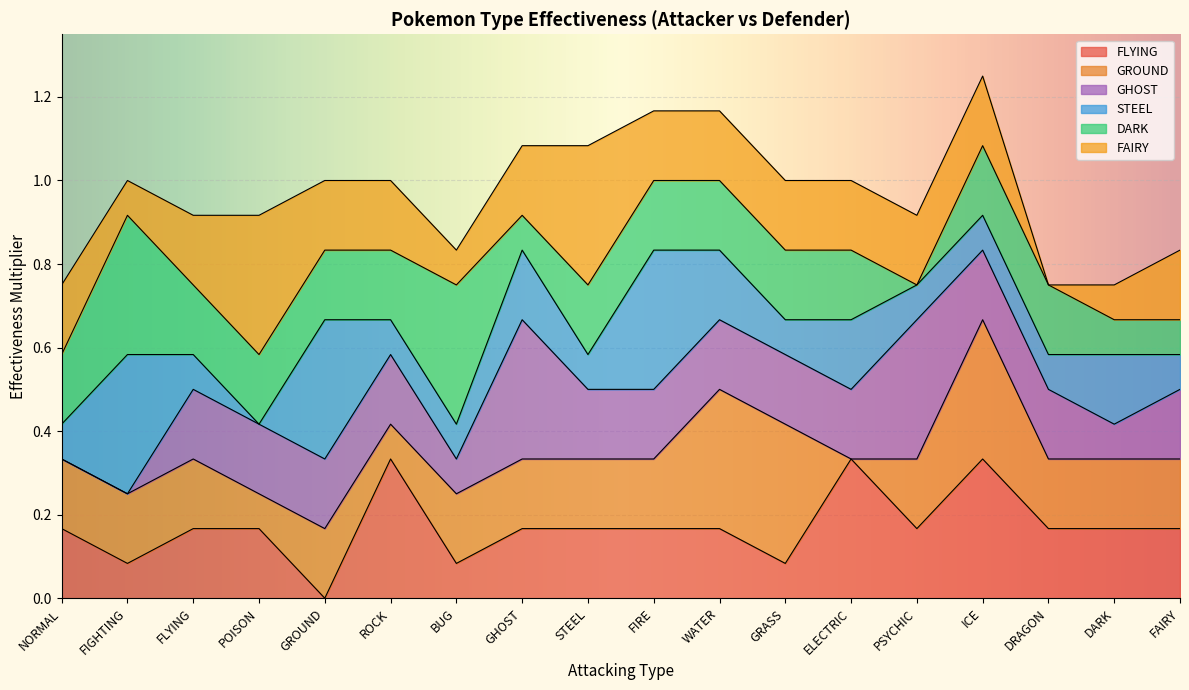

True or false: FLYING has a value of 0.0 at GRASS.

False